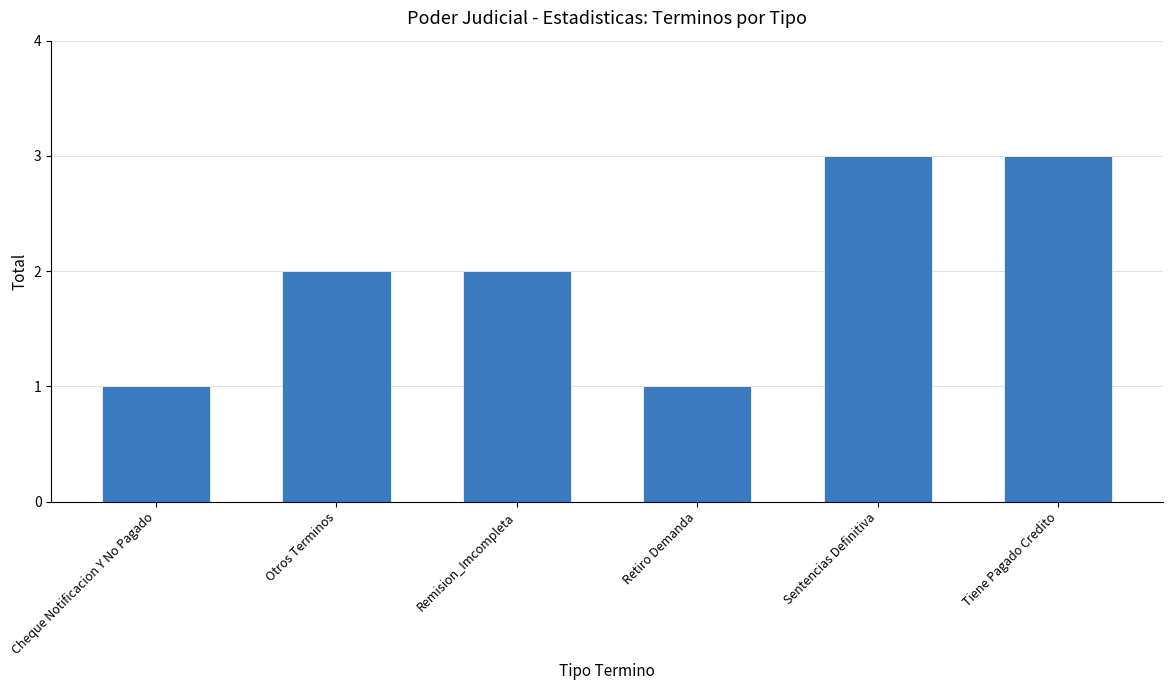

What is the change in value from Cheque Notificacion Y No Pagado to Tiene Pagado Credito?

+2